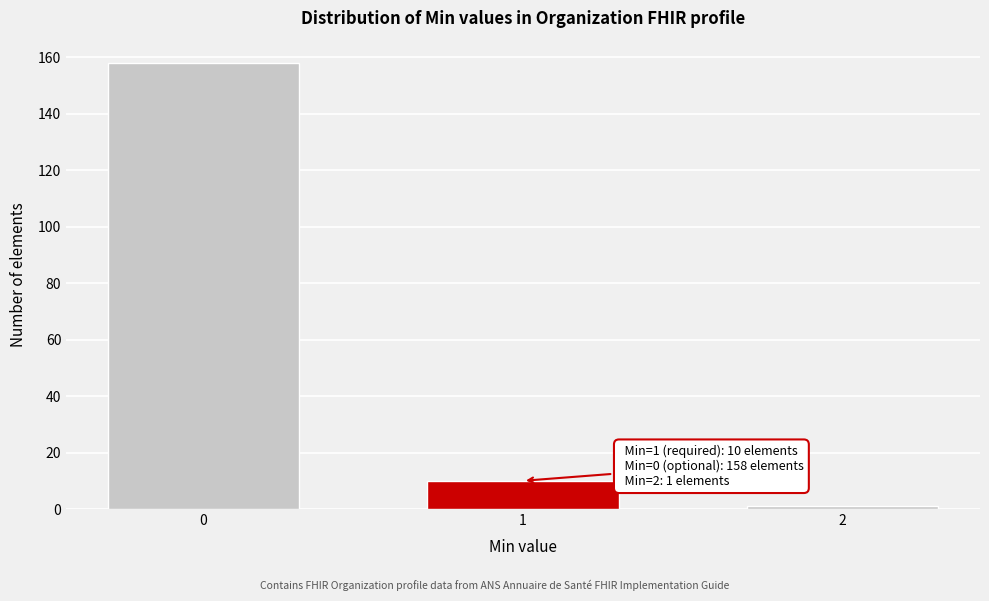

Reading right to left, what are all the values shown in this chart?

1	10	158